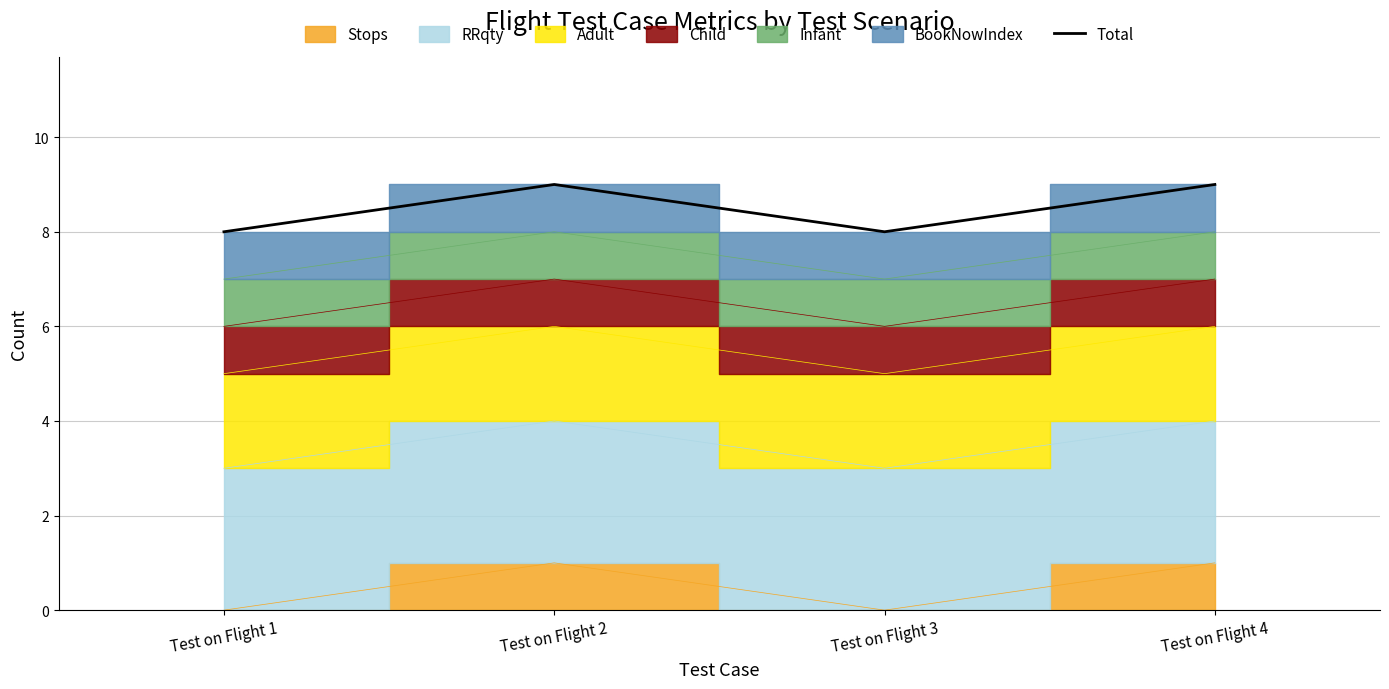

Reading right to left, transcribe all the data shown in this chart.

9	8	9	8